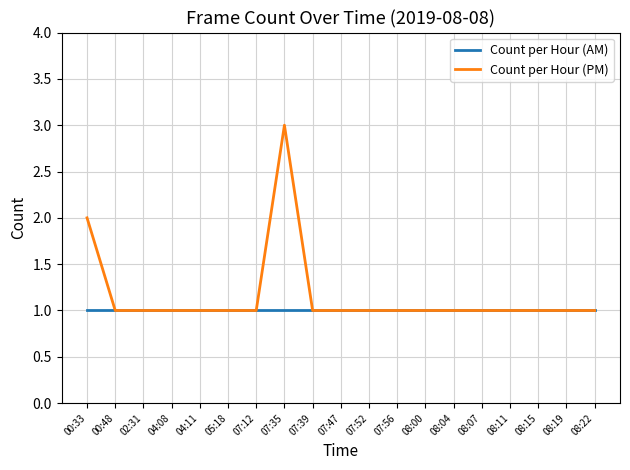

Which category has the highest value across all series?

07:35